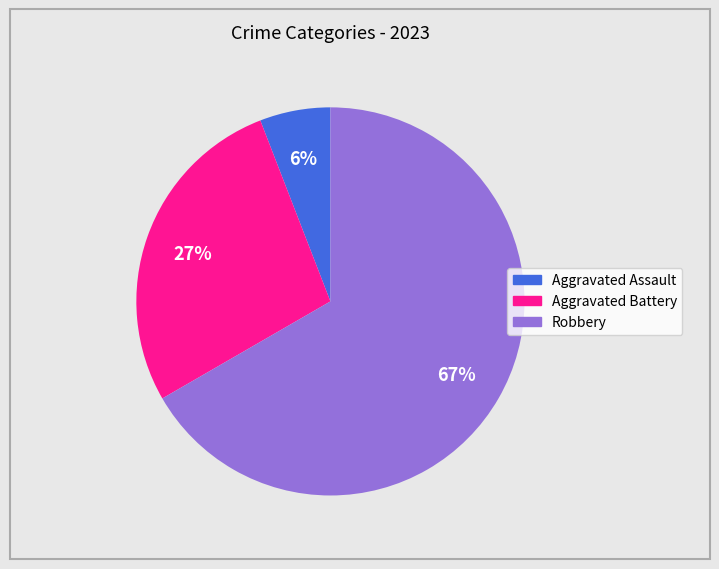

To the nearest percent, what is the difference between the largest and smallest slice percentages?

61%